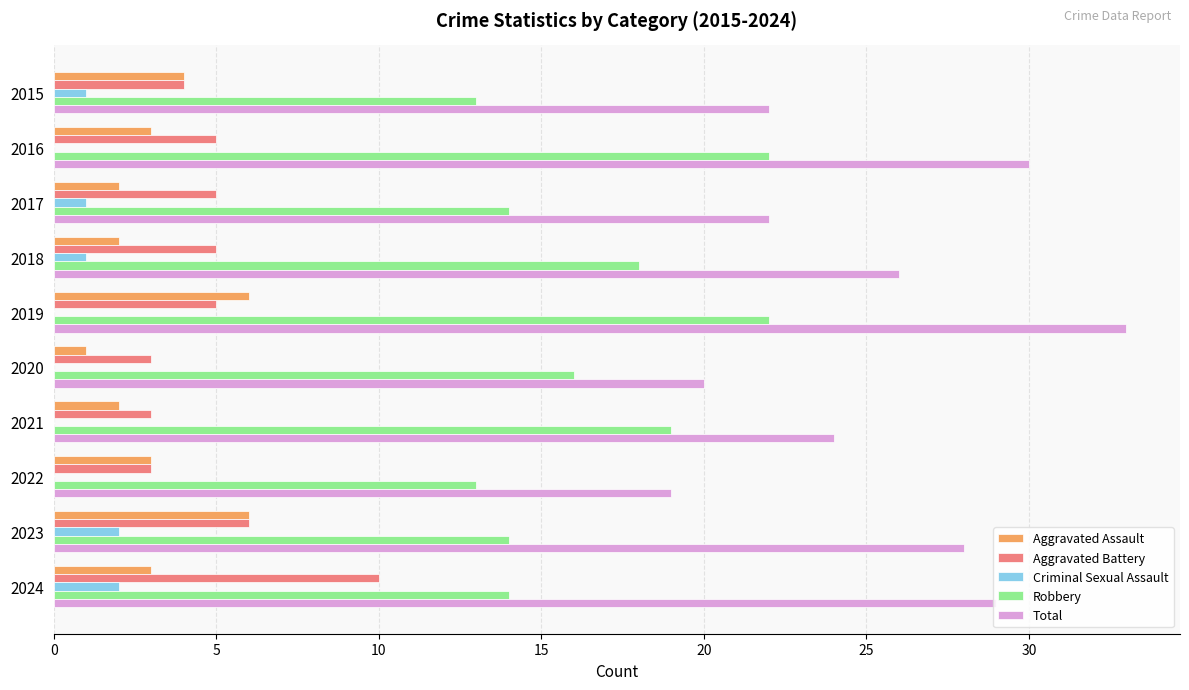

Which series changed the most between 2017 and 2021?

Robbery